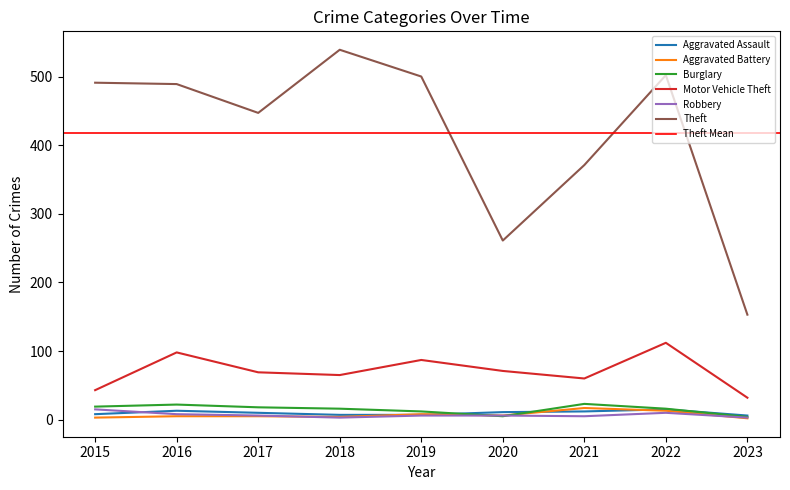

What is the total value across all series at 2015?

579